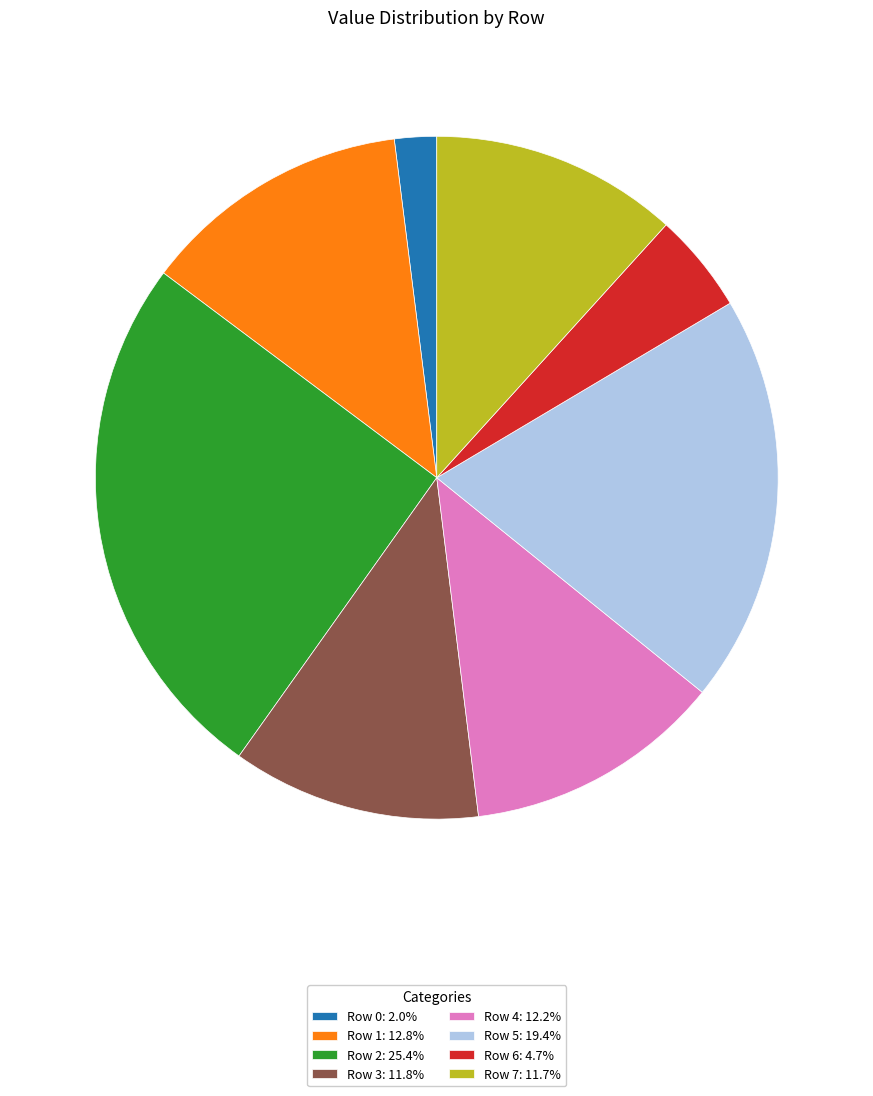

Is it true that Row 5 is 32% of the pie?

False